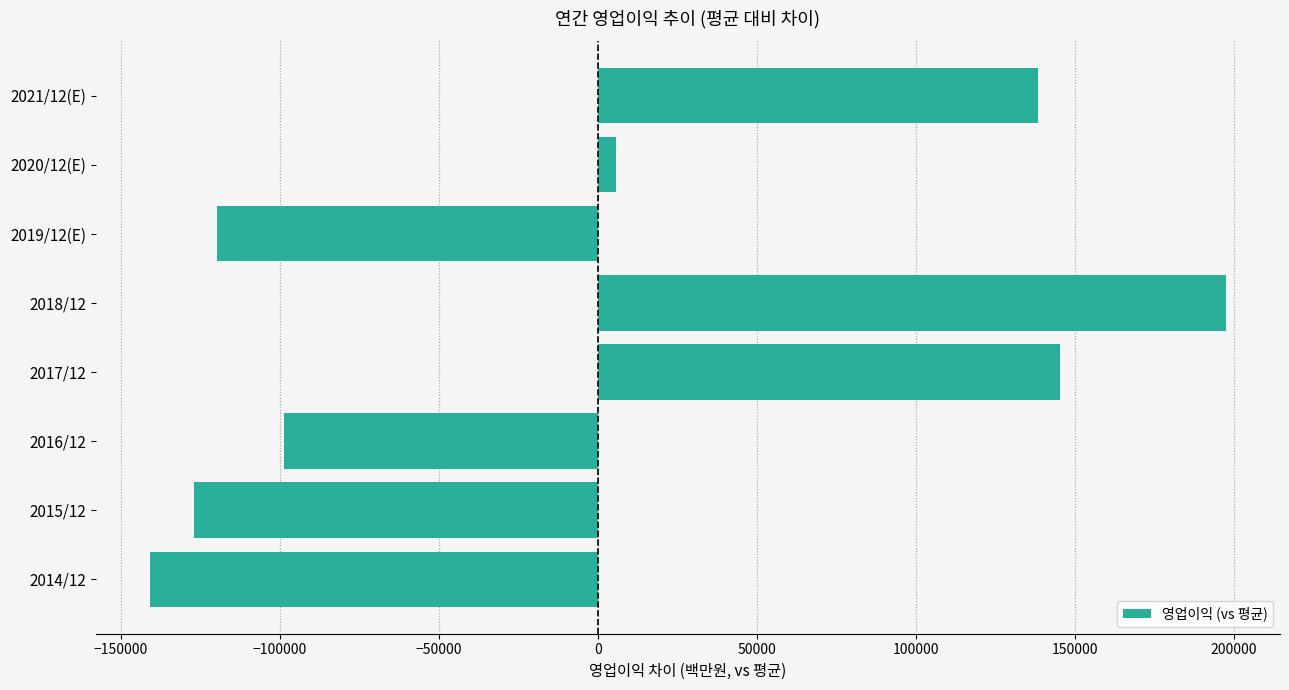

What is the smallest value displayed?

-141043